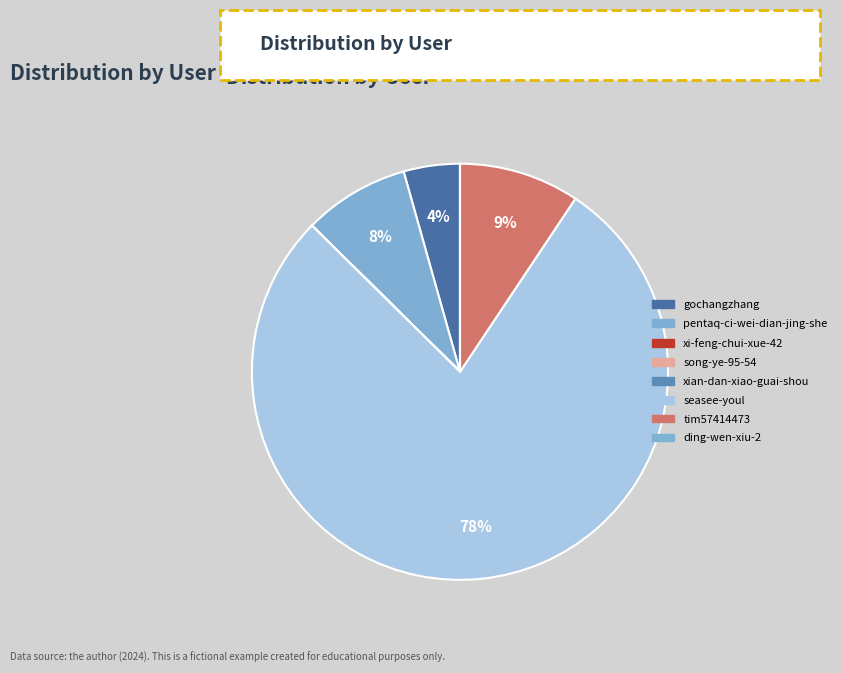

Which slice is the largest?

seasee-youl